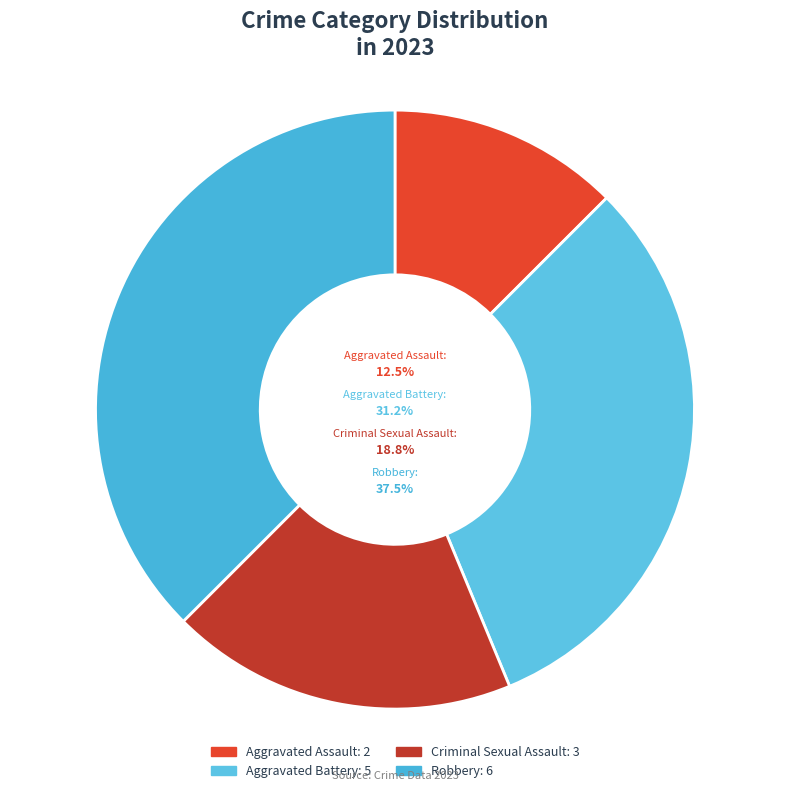

To the nearest percent, what is the average slice percentage?

25%